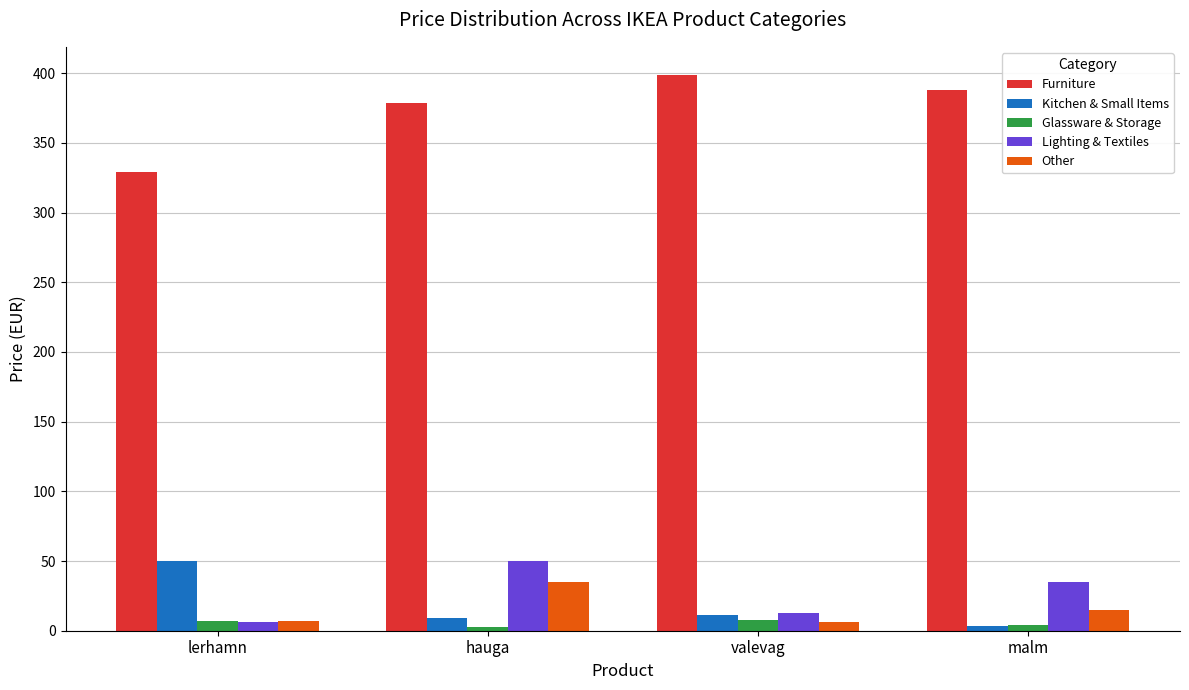

Rank the categories by Lighting & Textiles value from lowest to highest.

lerhamn, valevag, malm, hauga